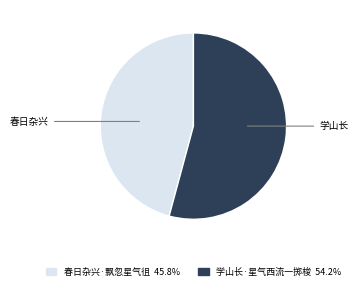

Is the sum of 学山长·星气西流一掷梭 and 春日杂兴·飘忽星气徂 greater than half?

Yes